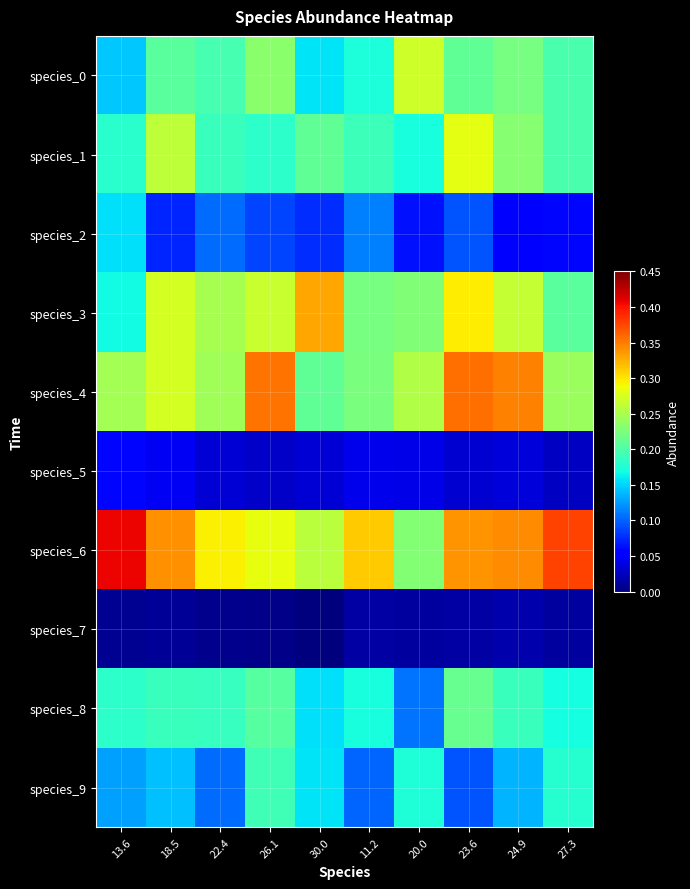

Reading right to left, list all the values displayed in this chart.

species_0: 27.3=0.2	24.9=0.2	23.6=0.2	20.0=0.3	11.2=0.2	30.0=0.2	26.1=0.2	22.4=0.2	18.5=0.2	13.6=0.1
species_1: 27.3=0.2	24.9=0.2	23.6=0.3	20.0=0.2	11.2=0.2	30.0=0.2	26.1=0.2	22.4=0.2	18.5=0.3	13.6=0.2
species_2: 27.3=0.1	24.9=0.1	23.6=0.1	20.0=0.1	11.2=0.1	30.0=0.1	26.1=0.1	22.4=0.1	18.5=0.1	13.6=0.2
species_3: 27.3=0.2	24.9=0.3	23.6=0.3	20.0=0.2	11.2=0.2	30.0=0.3	26.1=0.3	22.4=0.2	18.5=0.3	13.6=0.2
species_4: 27.3=0.2	24.9=0.3	23.6=0.4	20.0=0.3	11.2=0.2	30.0=0.2	26.1=0.4	22.4=0.2	18.5=0.3	13.6=0.2
species_5: 27.3=0.0	24.9=0.0	23.6=0.0	20.0=0.0	11.2=0.0	30.0=0.0	26.1=0.0	22.4=0.0	18.5=0.0	13.6=0.1
species_6: 27.3=0.4	24.9=0.3	23.6=0.3	20.0=0.2	11.2=0.3	30.0=0.3	26.1=0.3	22.4=0.3	18.5=0.3	13.6=0.4
species_7: 27.3=0.0	24.9=0.0	23.6=0.0	20.0=0.0	11.2=0.0	30.0=0.0	26.1=0.0	22.4=0.0	18.5=0.0	13.6=0.0
species_8: 27.3=0.2	24.9=0.2	23.6=0.2	20.0=0.1	11.2=0.2	30.0=0.2	26.1=0.2	22.4=0.2	18.5=0.2	13.6=0.2
species_9: 27.3=0.2	24.9=0.1	23.6=0.1	20.0=0.2	11.2=0.1	30.0=0.2	26.1=0.2	22.4=0.1	18.5=0.1	13.6=0.1